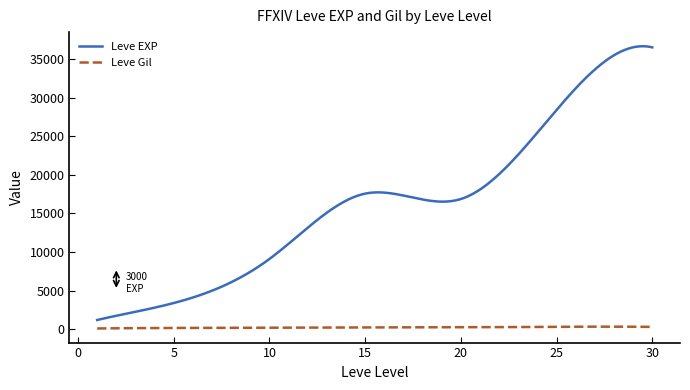

Which series has the widest spread of values?

Leve EXP